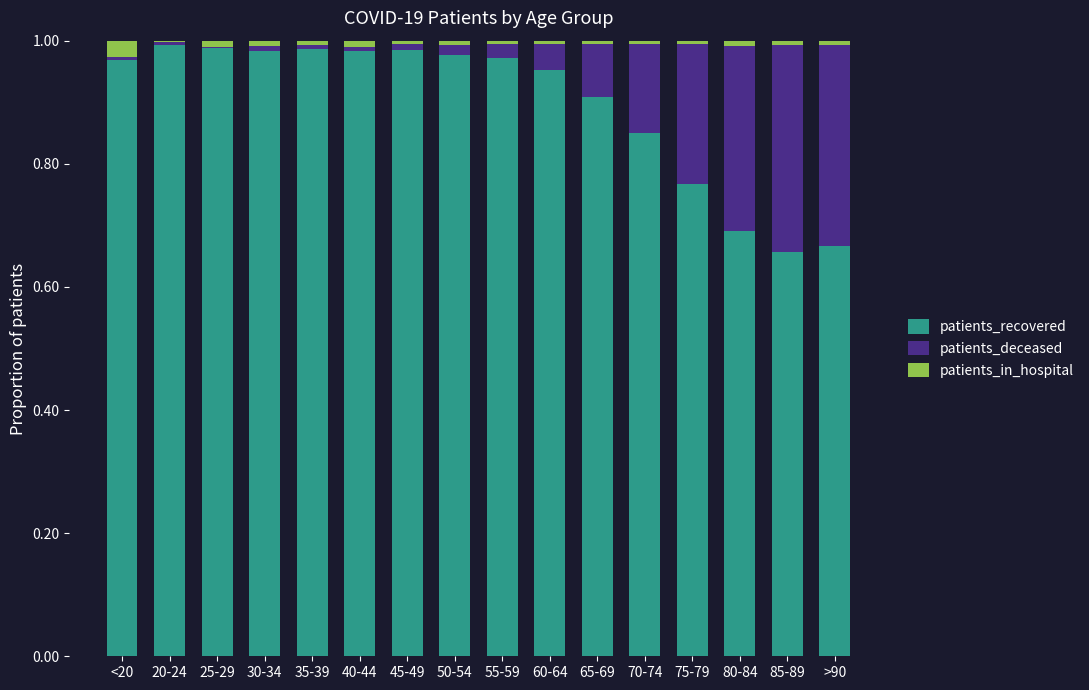

The patients_recovered series shows 1.0 at 20-24. True or false?

True